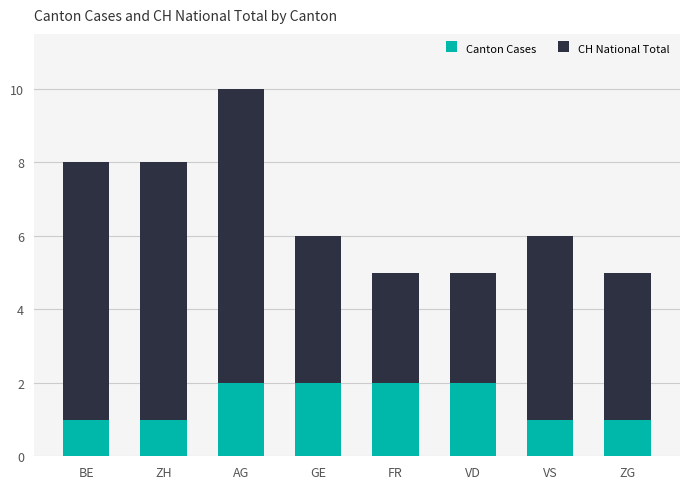

What are all the series names shown in the legend?

Canton Cases, CH National Total